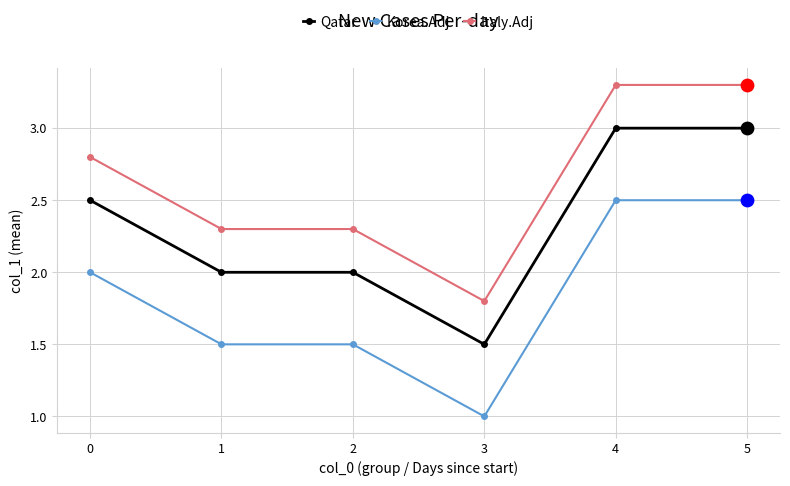

Is the value of Italy.Adj at 4 greater than the value of Qatar at 0?

Yes